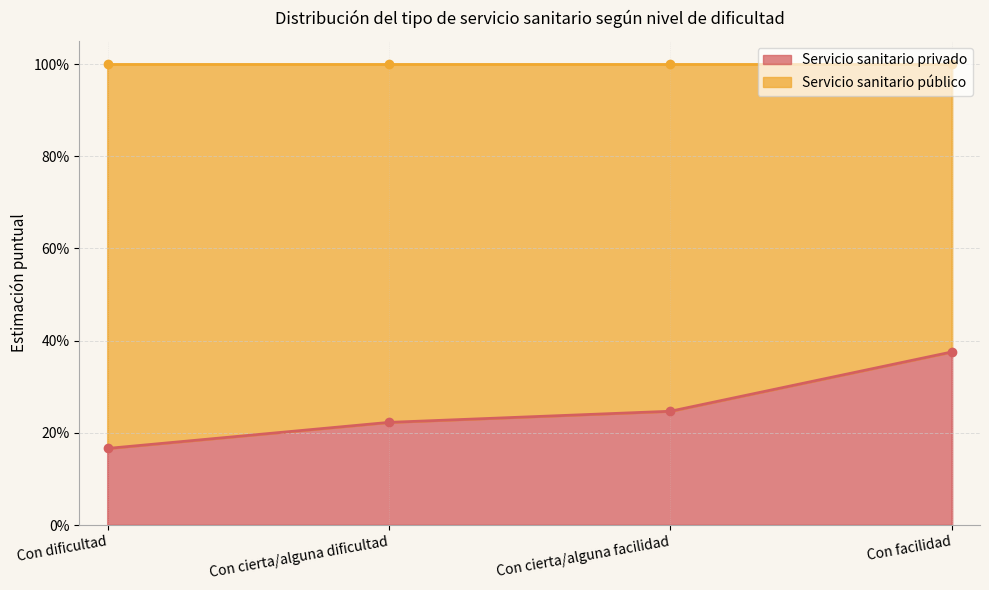

True or false: the data shows 0.2 at Con cierta/alguna facilidad.

True